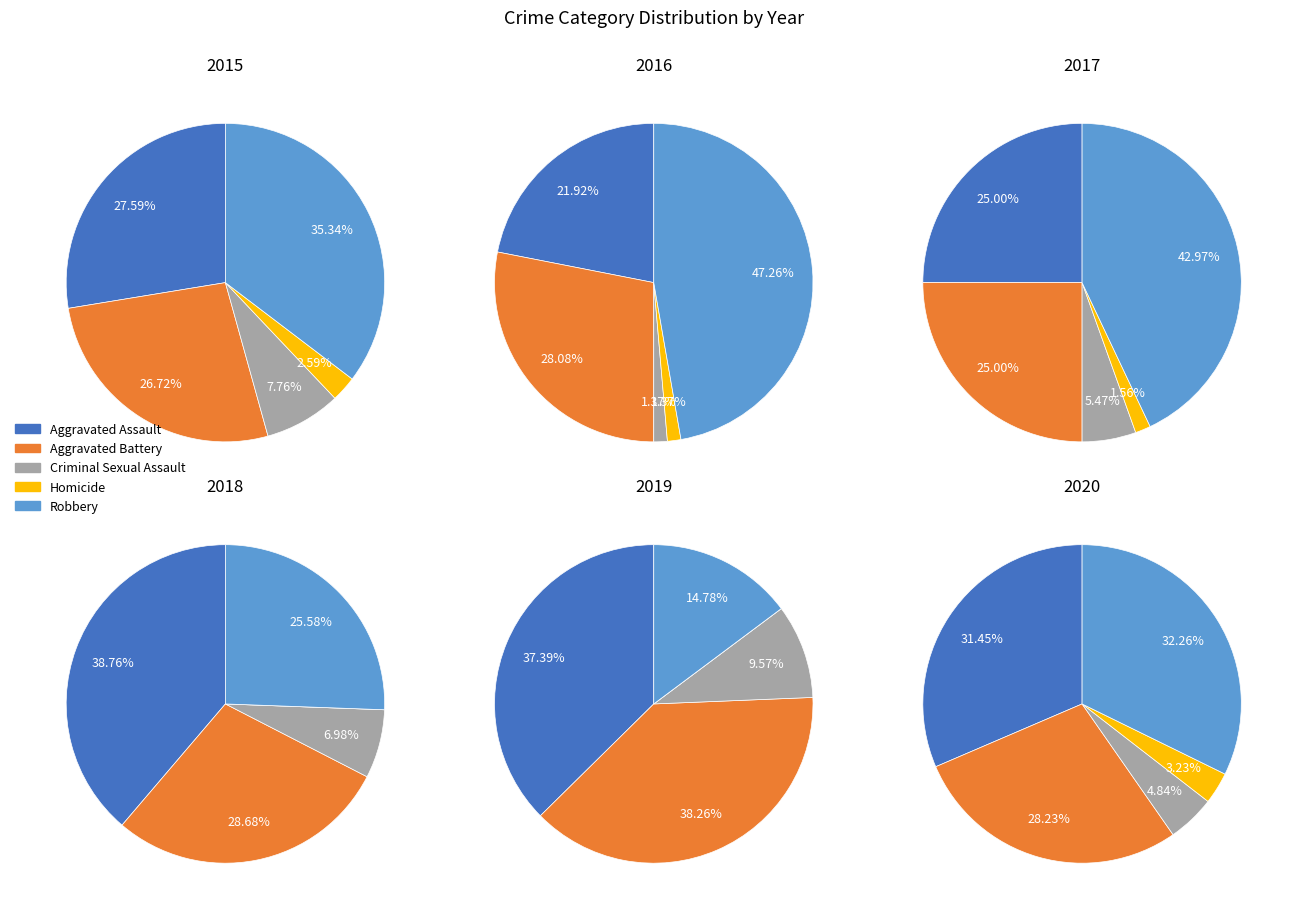

How many slices are in this pie chart?

5